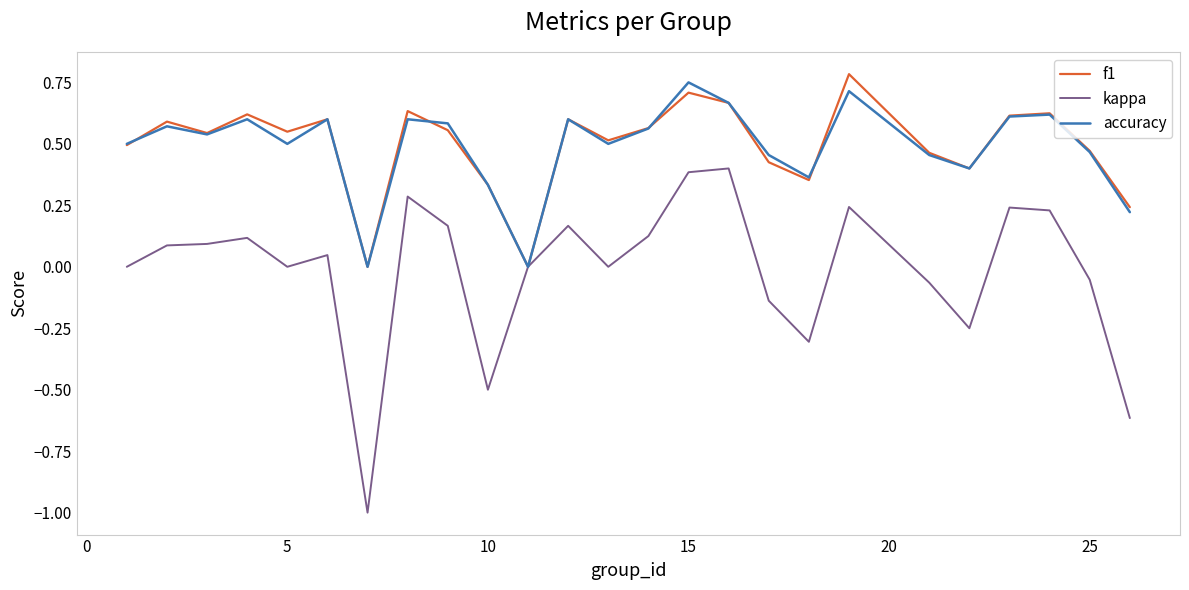

What is the minimum value shown in the chart?

-1.0